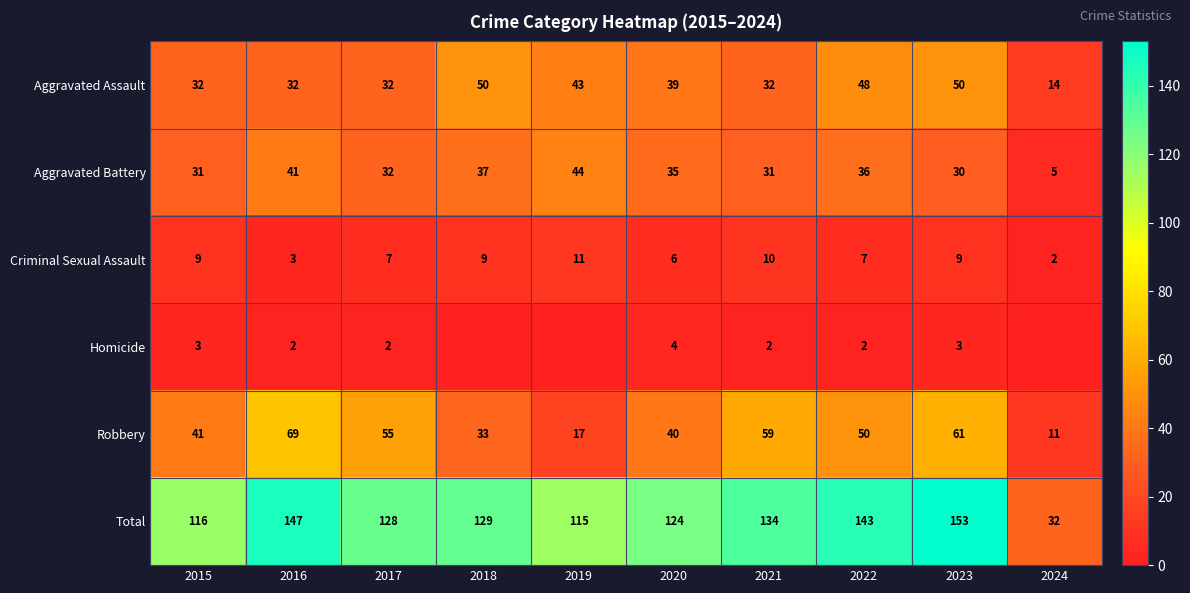

The Robbery series shows 69 at 2016. True or false?

True